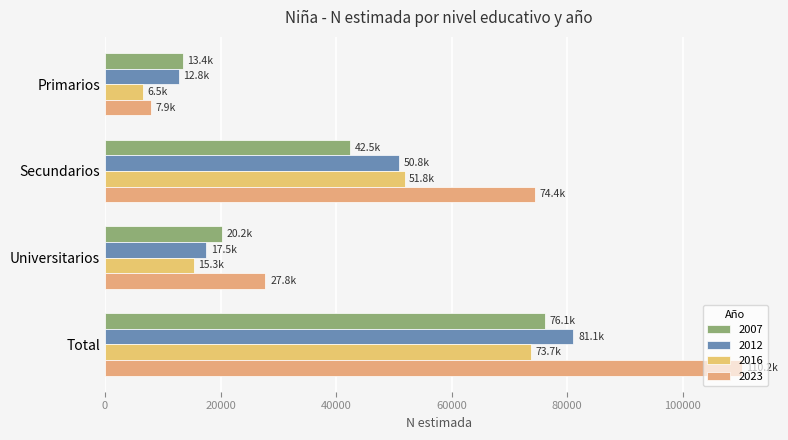

At which category is the sum across all series the highest?

Total